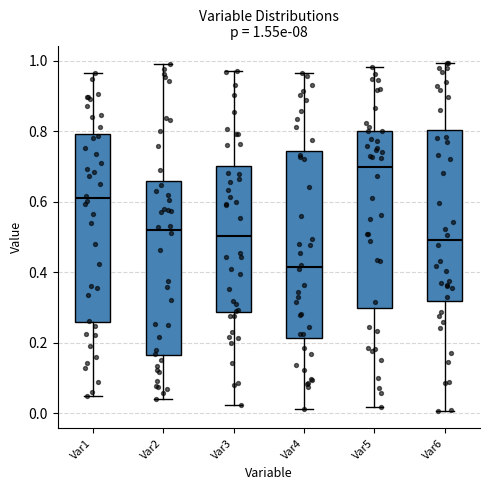

Which box's median line is the lowest?

Var4